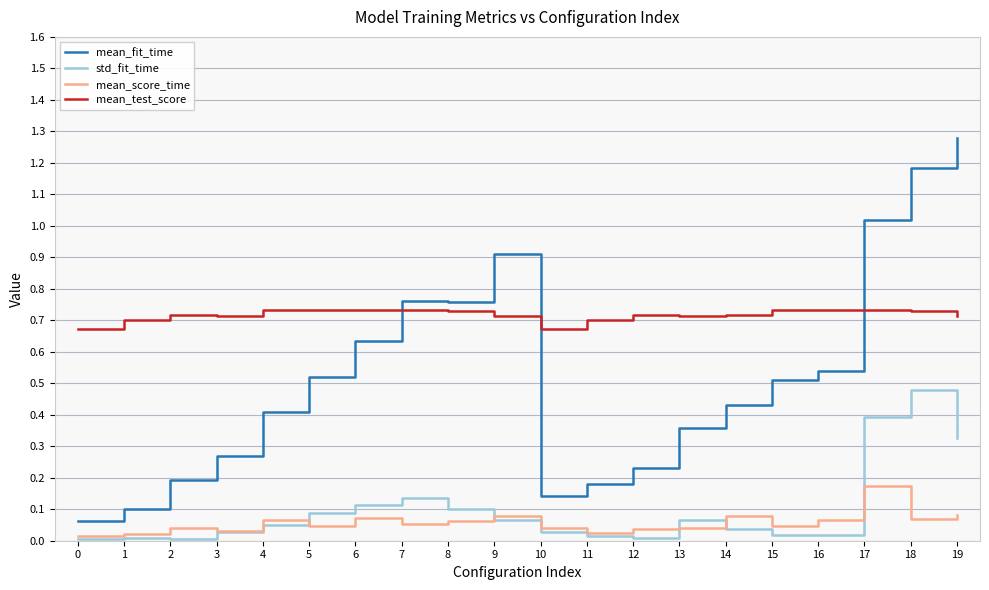

Which series changed the most between 4 and 19?

mean_fit_time